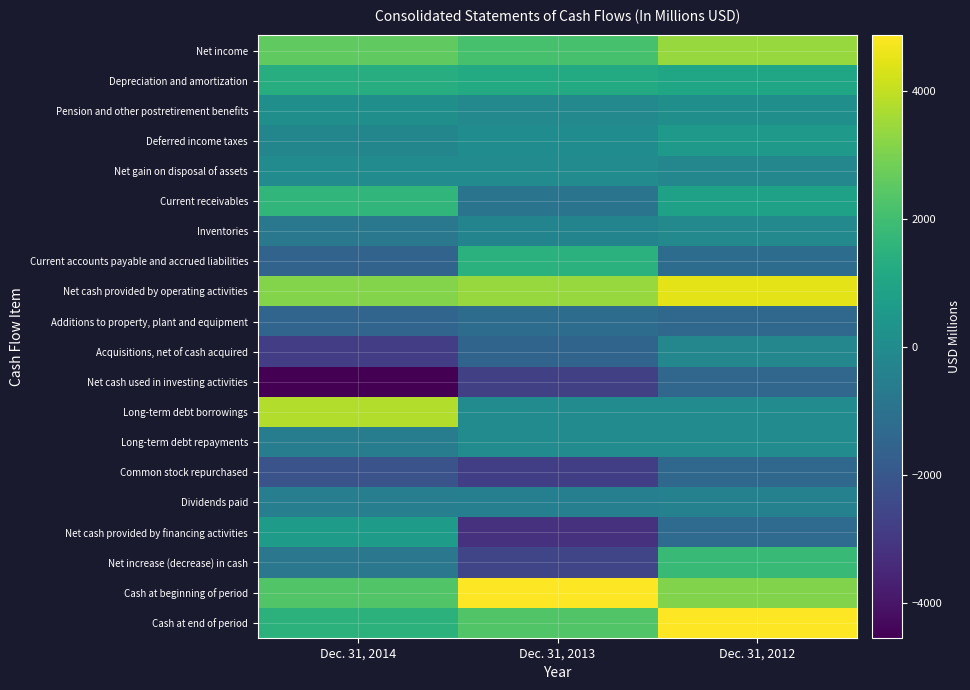

Which series has the largest total across all categories?

Net cash provided by operating activities